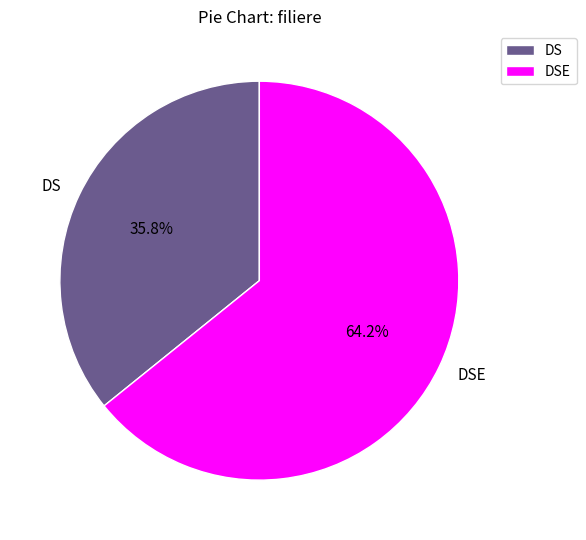

To the nearest percent, what is the difference between the largest and smallest slice percentages?

28%